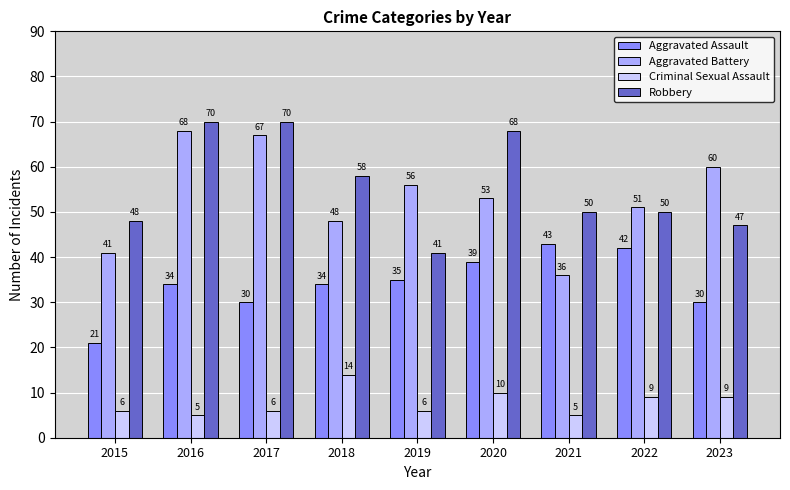

What is the lowest value of the Aggravated Battery series?

36